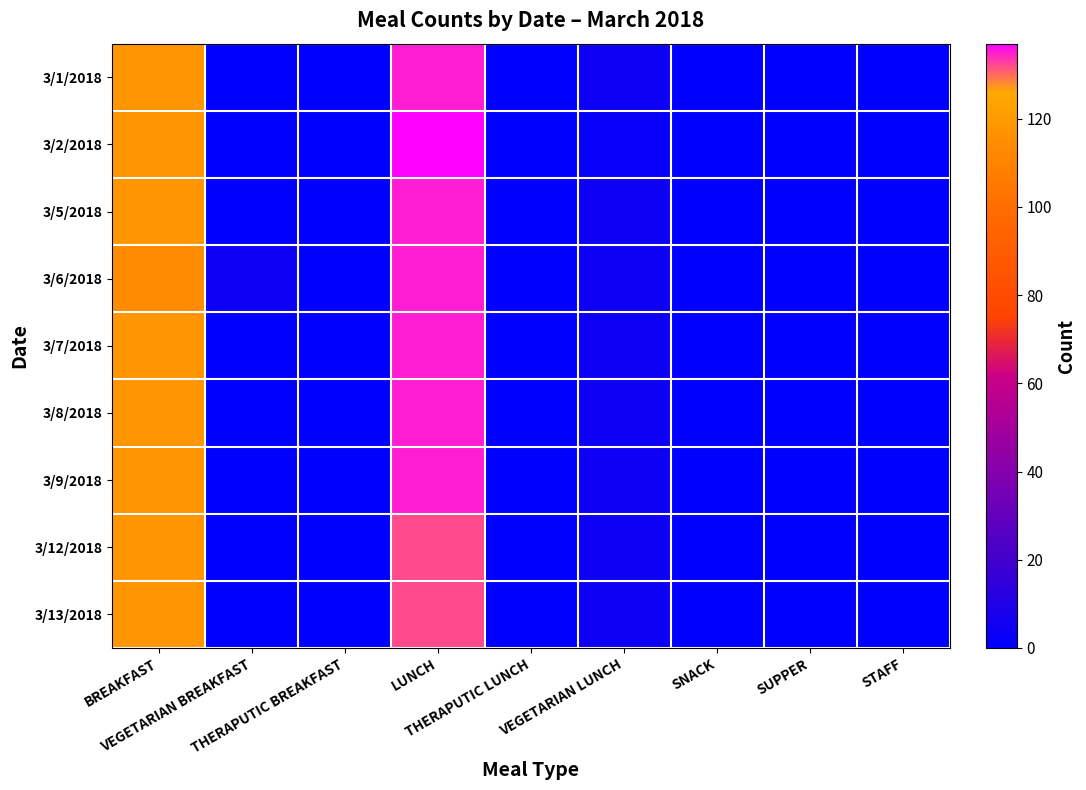

Reading left to right, list all the values displayed in this chart.

3/1/2018: BREAKFAST=118	VEGETARIAN BREAKFAST=0	THERAPUTIC BREAKFAST=0	LUNCH=135	THERAPUTIC LUNCH=0	VEGETARIAN LUNCH=4	SNACK=0	SUPPER=0	STAFF=0
3/2/2018: BREAKFAST=118	VEGETARIAN BREAKFAST=0	THERAPUTIC BREAKFAST=0	LUNCH=137	THERAPUTIC LUNCH=0	VEGETARIAN LUNCH=2	SNACK=0	SUPPER=0	STAFF=0
3/5/2018: BREAKFAST=118	VEGETARIAN BREAKFAST=0	THERAPUTIC BREAKFAST=0	LUNCH=135	THERAPUTIC LUNCH=0	VEGETARIAN LUNCH=4	SNACK=0	SUPPER=0	STAFF=0
3/6/2018: BREAKFAST=114	VEGETARIAN BREAKFAST=4	THERAPUTIC BREAKFAST=0	LUNCH=135	THERAPUTIC LUNCH=0	VEGETARIAN LUNCH=4	SNACK=0	SUPPER=0	STAFF=0
3/7/2018: BREAKFAST=118	VEGETARIAN BREAKFAST=0	THERAPUTIC BREAKFAST=0	LUNCH=135	THERAPUTIC LUNCH=0	VEGETARIAN LUNCH=4	SNACK=0	SUPPER=0	STAFF=0
3/8/2018: BREAKFAST=118	VEGETARIAN BREAKFAST=0	THERAPUTIC BREAKFAST=0	LUNCH=135	THERAPUTIC LUNCH=0	VEGETARIAN LUNCH=4	SNACK=0	SUPPER=0	STAFF=0
3/9/2018: BREAKFAST=118	VEGETARIAN BREAKFAST=0	THERAPUTIC BREAKFAST=0	LUNCH=135	THERAPUTIC LUNCH=0	VEGETARIAN LUNCH=4	SNACK=0	SUPPER=0	STAFF=0
3/12/2018: BREAKFAST=118	VEGETARIAN BREAKFAST=0	THERAPUTIC BREAKFAST=0	LUNCH=132	THERAPUTIC LUNCH=0	VEGETARIAN LUNCH=4	SNACK=0	SUPPER=0	STAFF=0
3/13/2018: BREAKFAST=118	VEGETARIAN BREAKFAST=0	THERAPUTIC BREAKFAST=0	LUNCH=132	THERAPUTIC LUNCH=0	VEGETARIAN LUNCH=4	SNACK=0	SUPPER=0	STAFF=0